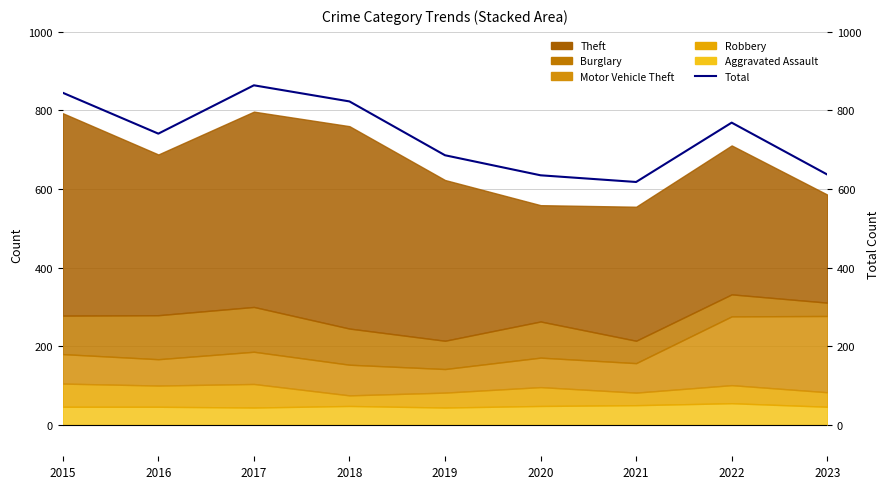

Which category has the highest value across all series?

2017